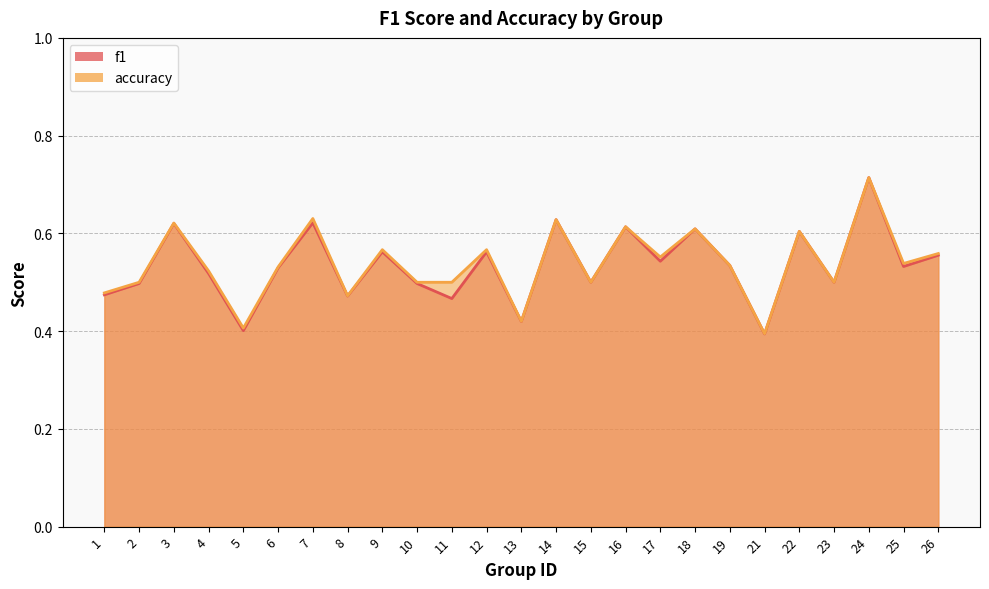

Between 16 and 19, which series saw the biggest shift?

accuracy